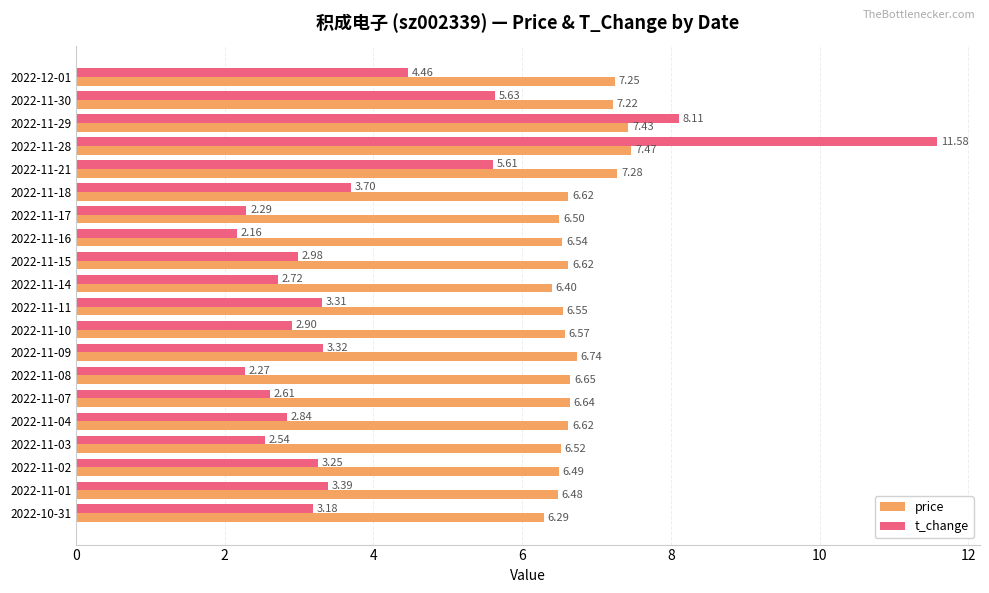

At which category does the chart reach its minimum across all series?

2022-11-16